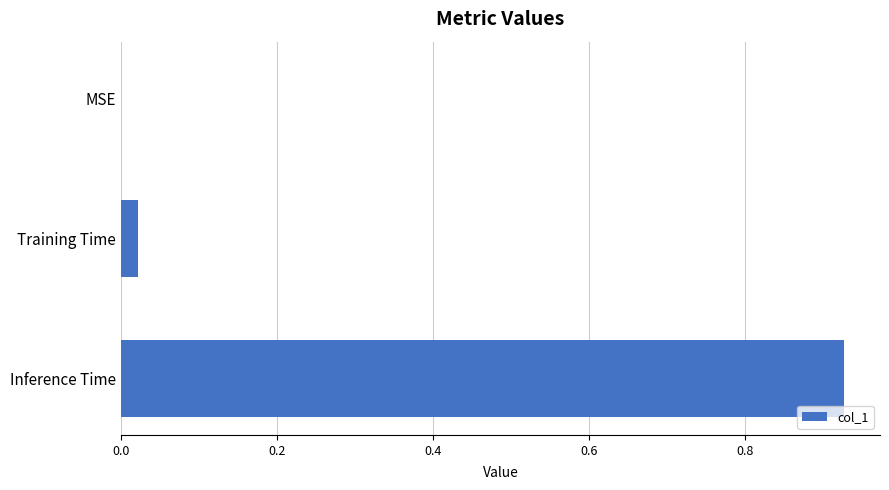

Are the bars horizontal?

Yes